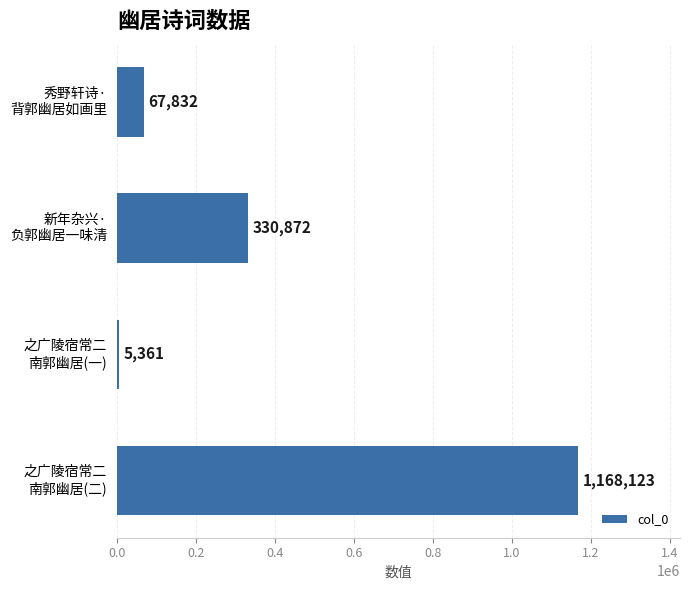

Reading top to bottom, what are all the values shown in this chart?

67832	330872	5361	1168123